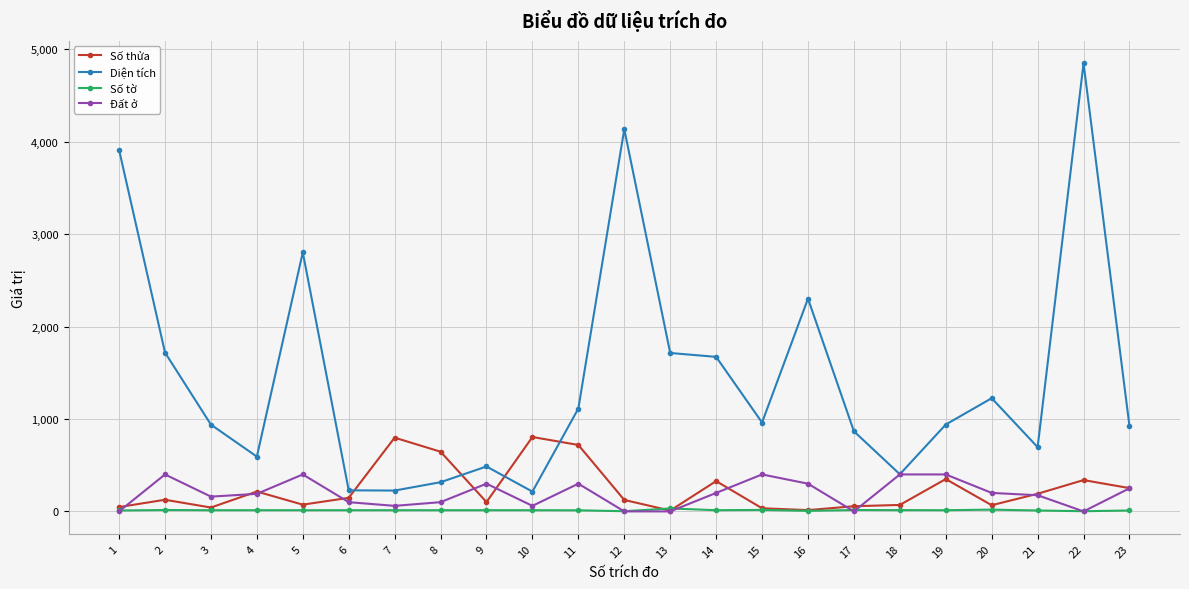

How many series are shown in this chart?

4